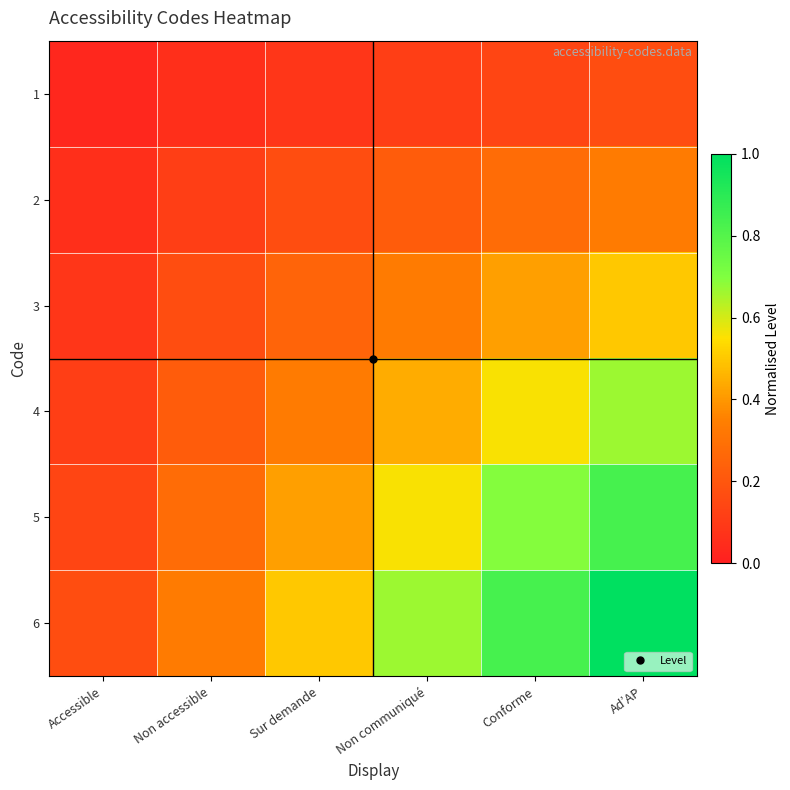

Reading left to right, list all the values displayed in this chart.

1: Accessible=0.0	Non accessible=0.1	Sur demande=0.1	Non communiqué=0.1	Conforme=0.1	Ad’AP=0.2
2: Accessible=0.1	Non accessible=0.1	Sur demande=0.2	Non communiqué=0.2	Conforme=0.3	Ad’AP=0.3
3: Accessible=0.1	Non accessible=0.2	Sur demande=0.2	Non communiqué=0.3	Conforme=0.4	Ad’AP=0.5
4: Accessible=0.1	Non accessible=0.2	Sur demande=0.3	Non communiqué=0.4	Conforme=0.6	Ad’AP=0.7
5: Accessible=0.1	Non accessible=0.3	Sur demande=0.4	Non communiqué=0.6	Conforme=0.7	Ad’AP=0.8
6: Accessible=0.2	Non accessible=0.3	Sur demande=0.5	Non communiqué=0.7	Conforme=0.8	Ad’AP=1.0